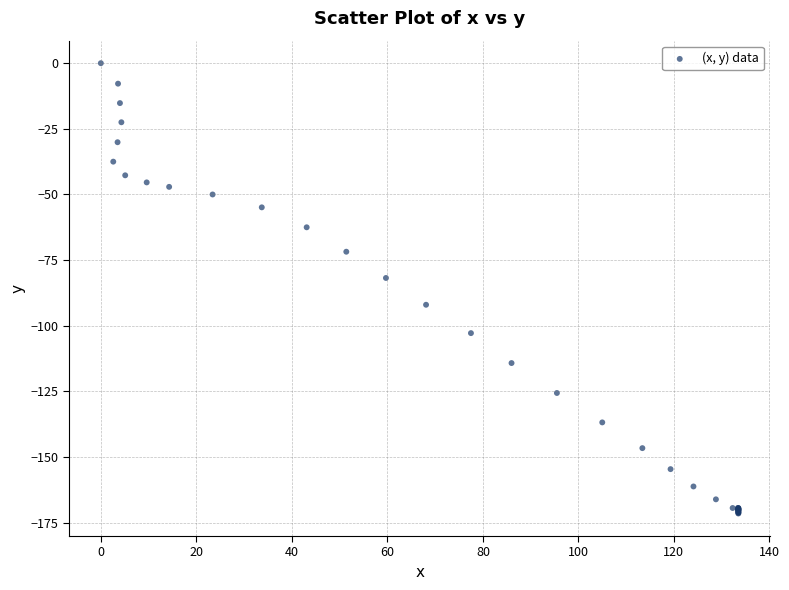

What Y value in the scatter plot is closest to -85?

-81.8